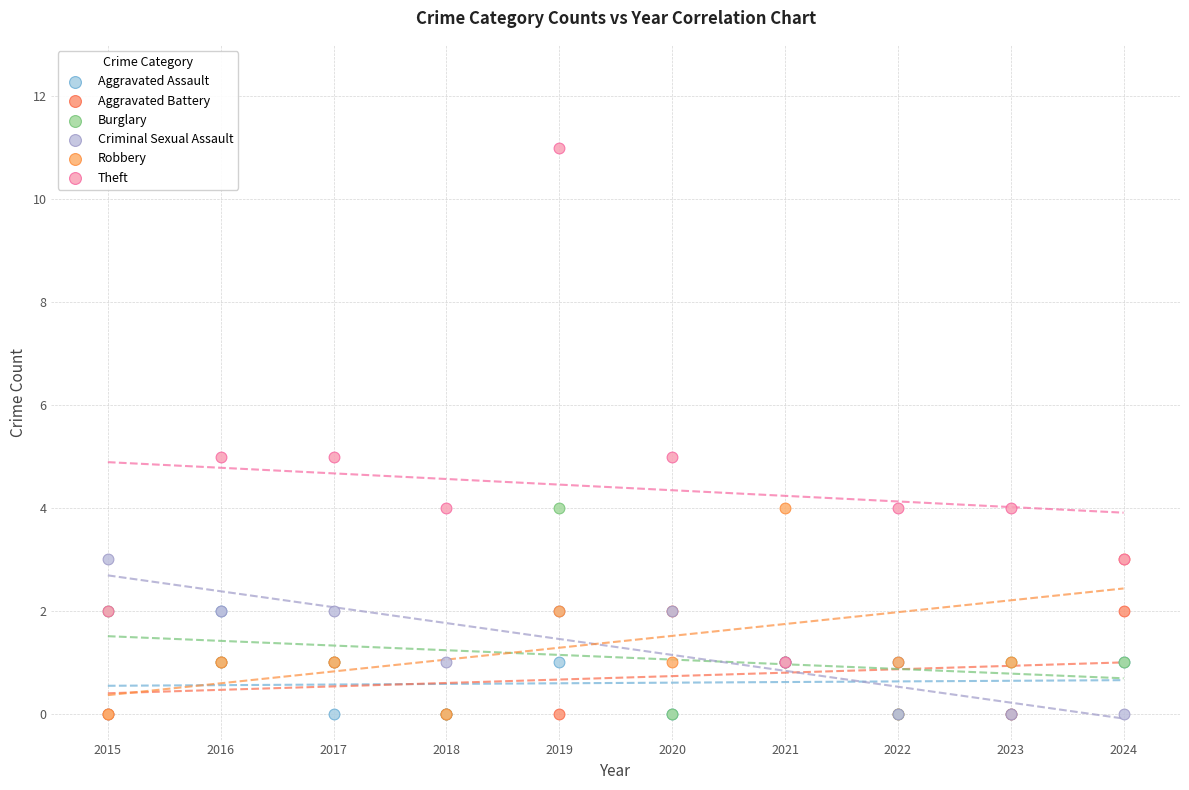

What are all the series names shown in the legend?

Aggravated Assault, Aggravated Battery, Burglary, Criminal Sexual Assault, Robbery, Theft